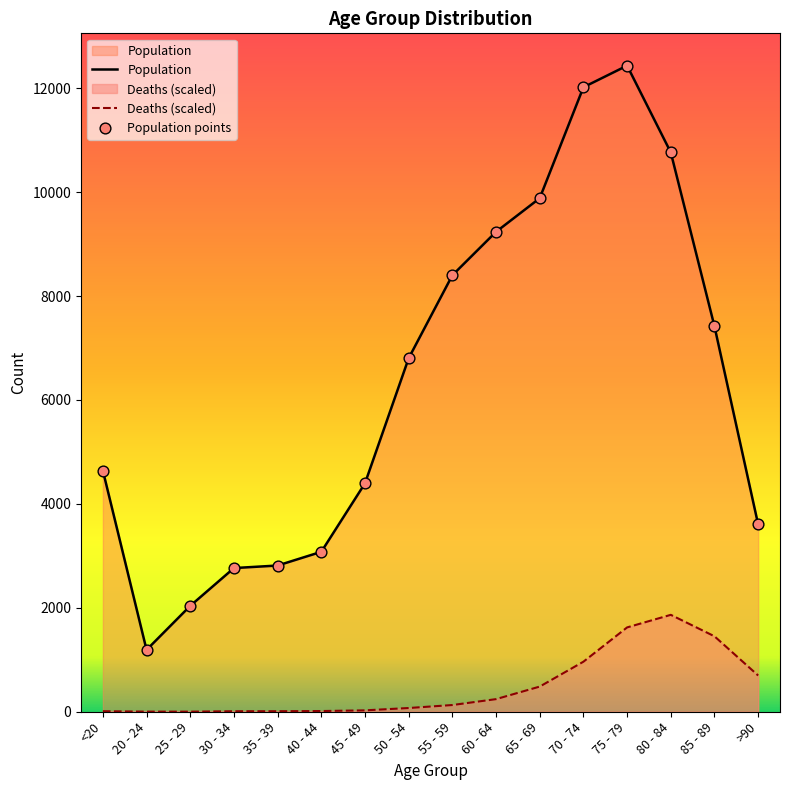

At which category is the sum across all series the highest?

75 - 79